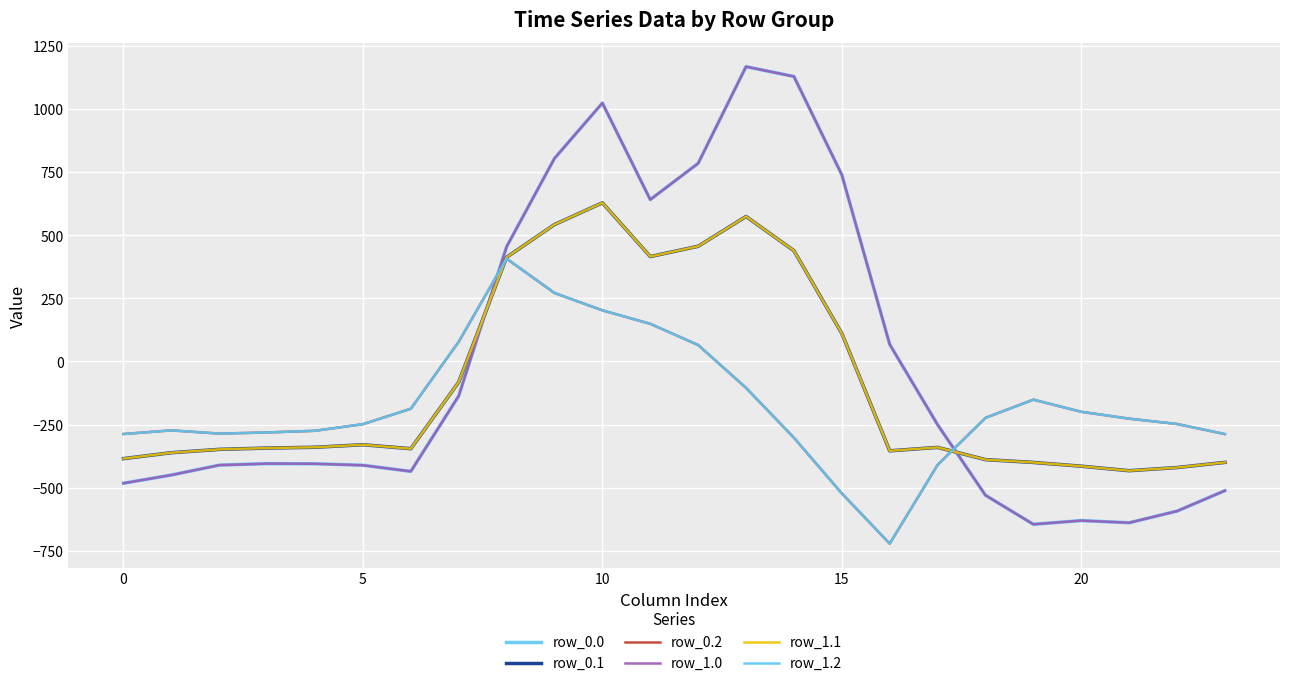

Does the chart have visible grid lines?

Yes